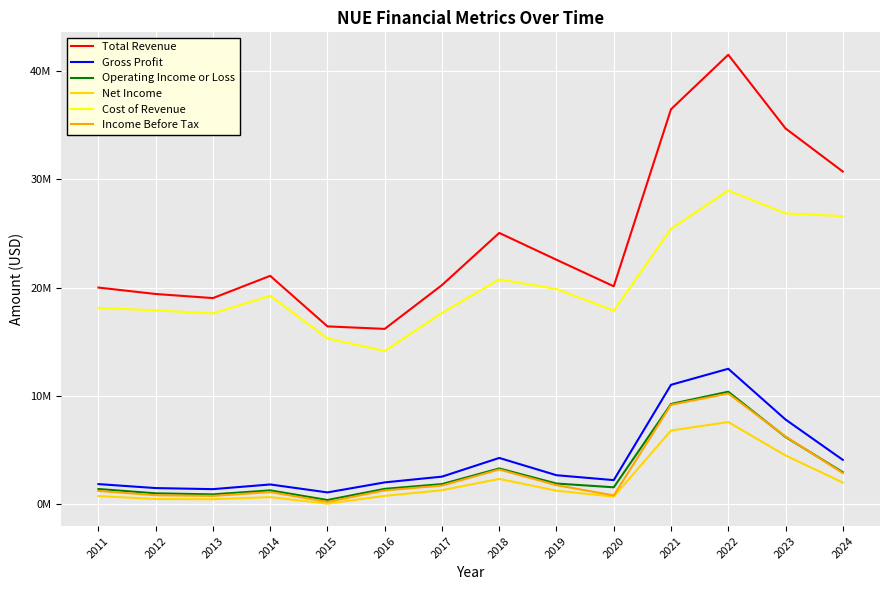

Reading left to right, list all the values displayed in this chart.

Total Revenue: 2011=20023600	2012=19429300	2013=19052000	2014=21105100	2015=16439300	2016=16208100	2017=20252400	2018=25067300	2019=22588900	2020=20139700	2021=36483900	2022=41512000	2023=34714000	2024=30734000
Gross Profit: 2011=1881400	2012=1513500	2013=1415400	2014=1847100	2015=1114400	2016=2038800	2017=2569400	2018=4295400	2019=2700400	2020=2248900	2021=11046900	2022=12527000	2023=7842000	2024=4120000
Operating Income or Loss: 2011=1427900	2012=1028600	2013=933500	2014=1300900	2015=410600	2016=1442000	2017=1881900	2018=3324700	2019=1932800	2020=1585900	2021=9276800	2022=10410000	2023=6230000	2024=2979000
Net Income: 2011=775500	2012=502900	2013=486100	2014=677000	2015=79200	2016=793600	2017=1318700	2018=2360800	2019=1271100	2020=721500	2021=6827500	2022=7607000	2023=4525000	2024=2027000
Cost of Revenue: 2011=18142100	2012=17915700	2013=17636700	2014=19258000	2015=15324900	2016=14169300	2017=17683000	2018=20771900	2019=19888500	2020=17890700	2021=25437000	2022=28985000	2023=26872000	2024=26614000
Income Before Tax: 2011=1251800	2012=852900	2013=791100	2014=1147300	2015=241900	2016=1298700	2017=1750000	2018=3229400	2019=1782800	2020=835500	2021=9200900	2022=10245000	2023=6273000	2024=2902000